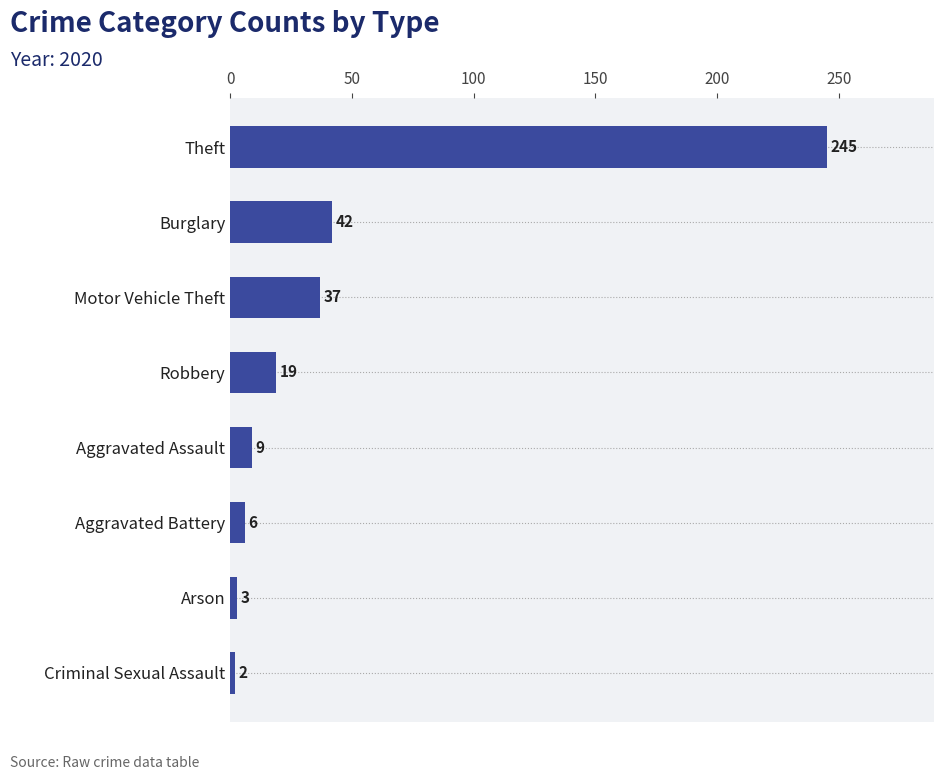

Which category has the highest value across all series?

Theft